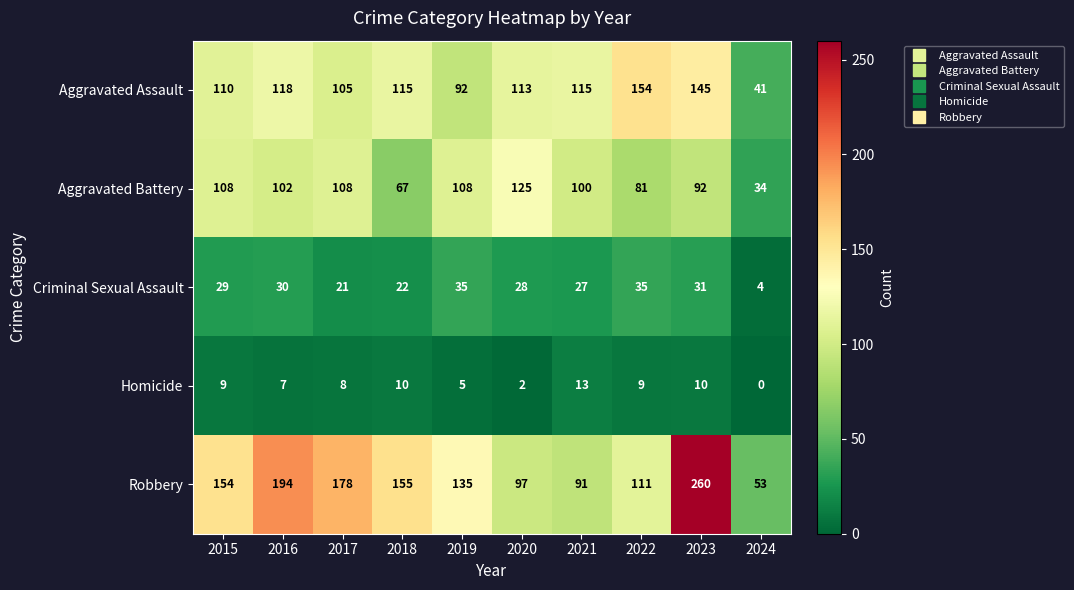

What is the sum of the Aggravated Battery values at 2016 and 2021?

202